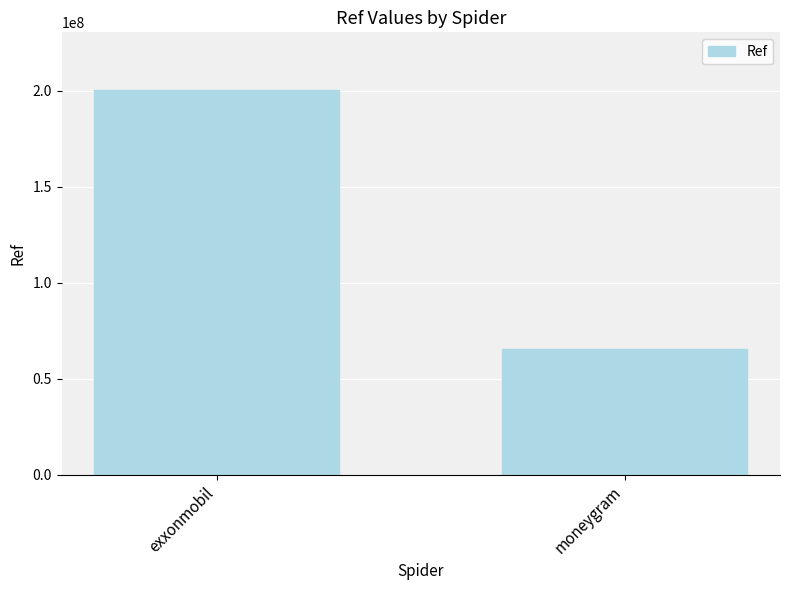

How many values are between 65446007 and 200303030?

2